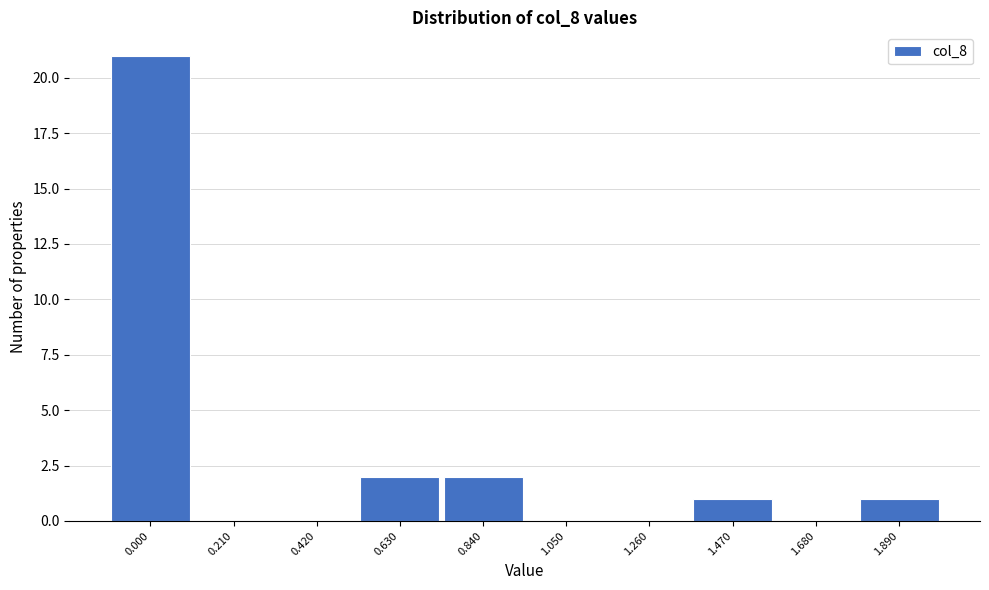

Reading left to right, extract all data points from this chart.

0.000=21	0.210=0	0.420=0	0.630=2	0.840=2	1.050=0	1.260=0	1.470=1	1.680=0	1.890=1